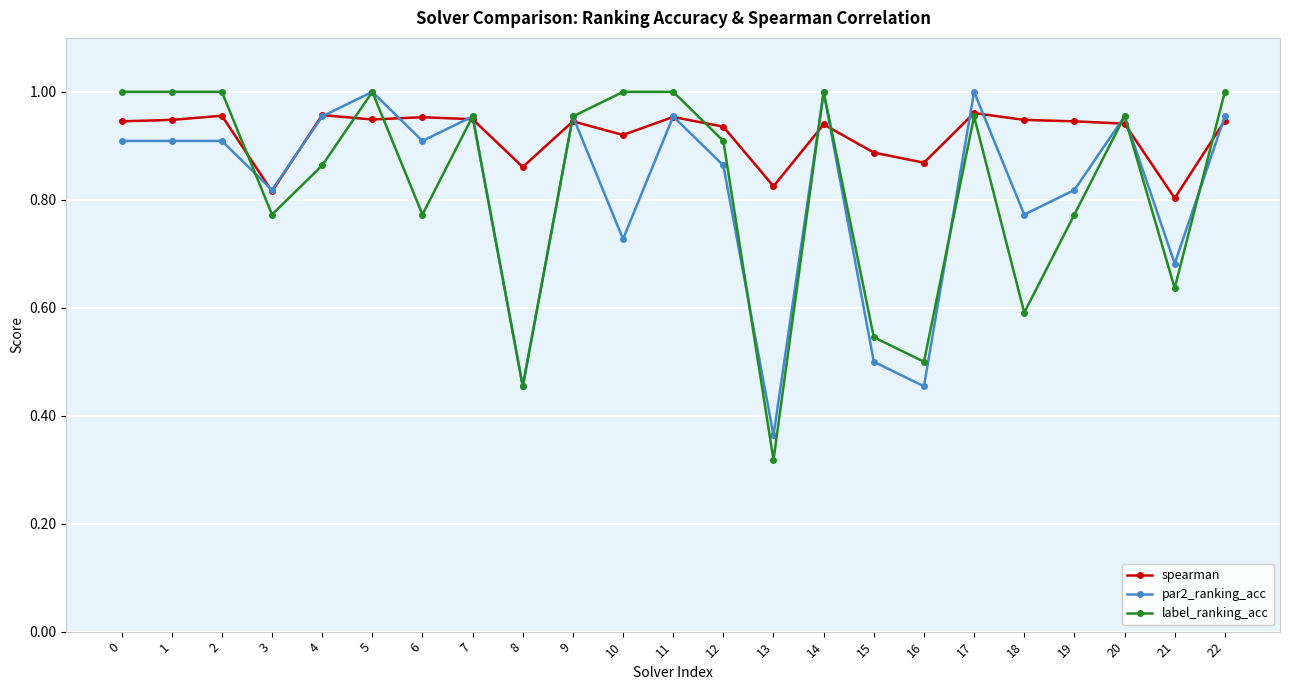

How many lines are shown in the chart?

3